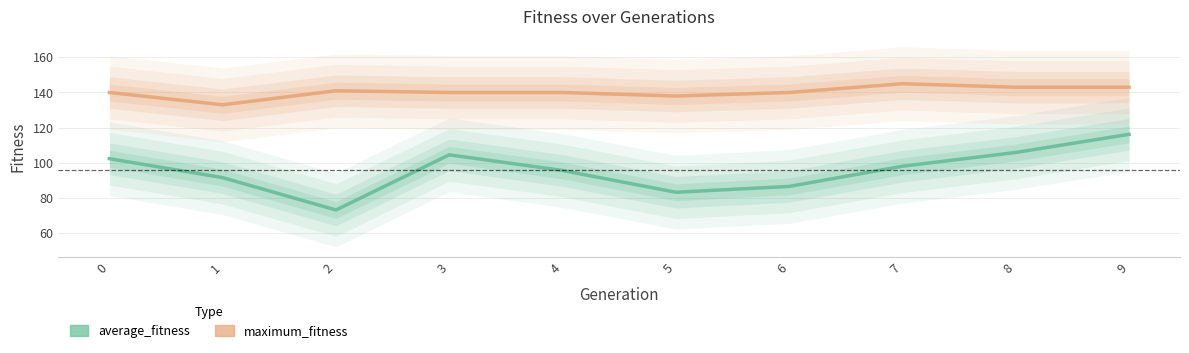

Which series has the widest spread of values?

average_fitness